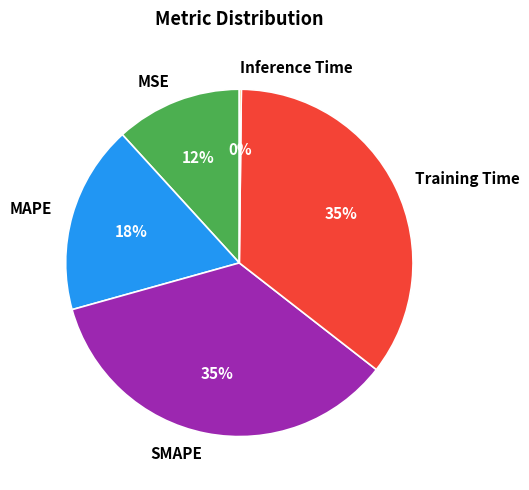

To the nearest percent, what is the combined percentage of Training Time and SMAPE?

70%